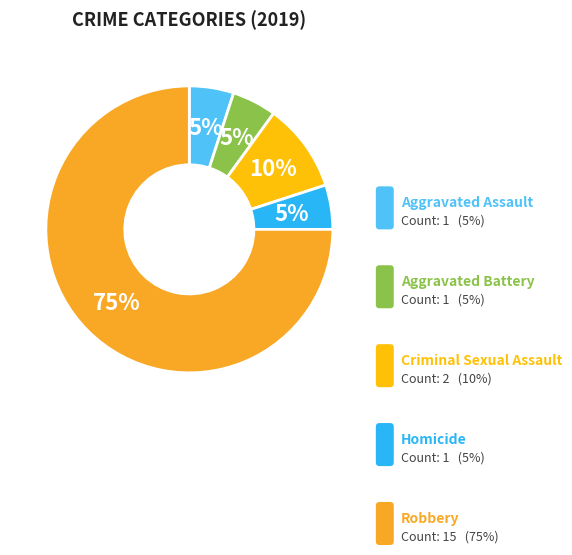

Count the number of slices in the pie.

5